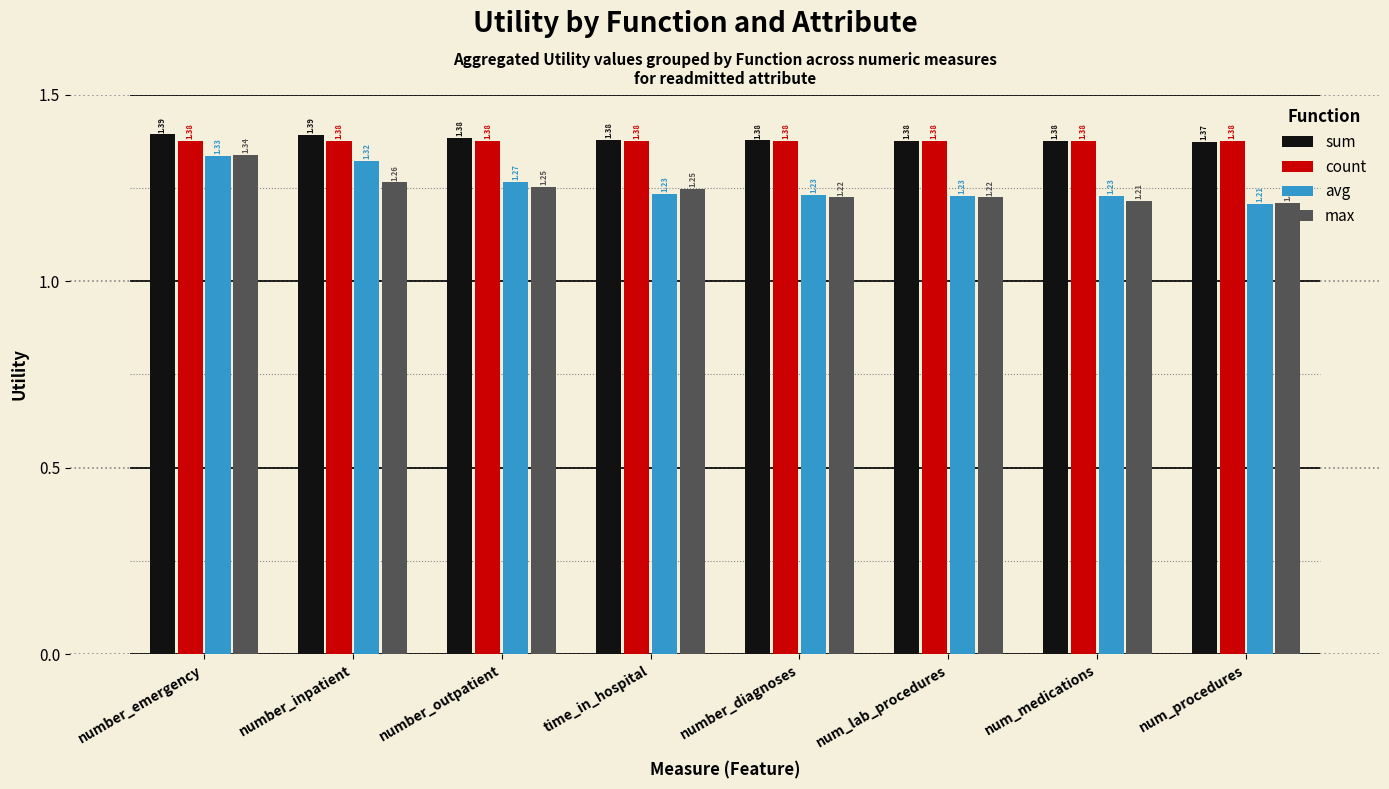

Reading left to right, extract all data points from this chart.

sum: number_emergency=1.4	number_inpatient=1.4	number_outpatient=1.4	time_in_hospital=1.4	number_diagnoses=1.4	num_lab_procedures=1.4	num_medications=1.4	num_procedures=1.4
count: number_emergency=1.4	number_inpatient=1.4	number_outpatient=1.4	time_in_hospital=1.4	number_diagnoses=1.4	num_lab_procedures=1.4	num_medications=1.4	num_procedures=1.4
avg: number_emergency=1.3	number_inpatient=1.3	number_outpatient=1.3	time_in_hospital=1.2	number_diagnoses=1.2	num_lab_procedures=1.2	num_medications=1.2	num_procedures=1.2
max: number_emergency=1.3	number_inpatient=1.3	number_outpatient=1.3	time_in_hospital=1.2	number_diagnoses=1.2	num_lab_procedures=1.2	num_medications=1.2	num_procedures=1.2